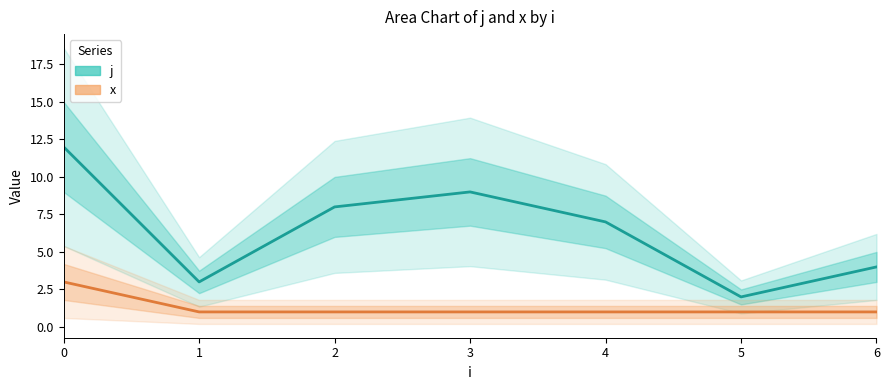

What are all the series names shown in the legend?

j, x